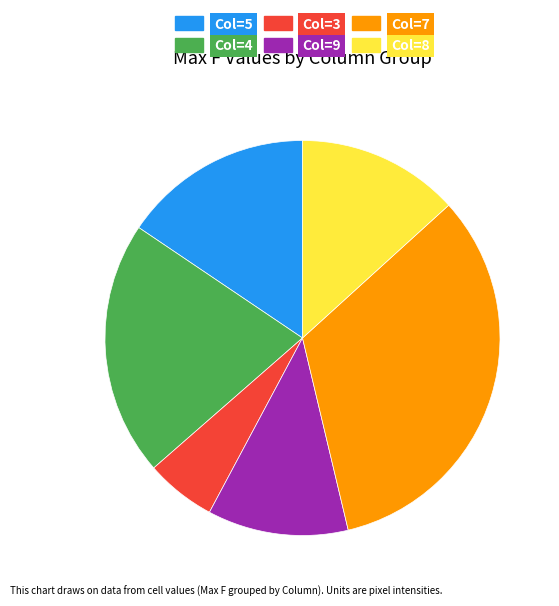

Does Col=8 represent more than half of the total?

No